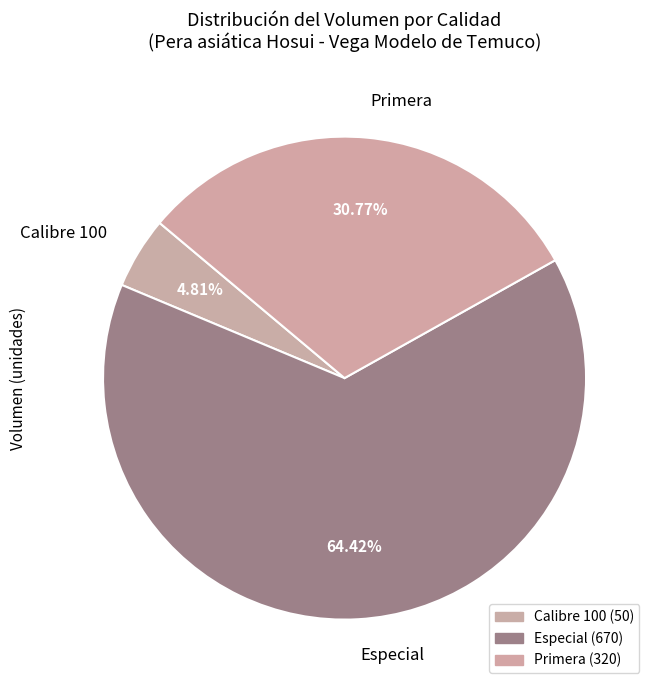

True or false: Especial accounts for 1% of the total.

False